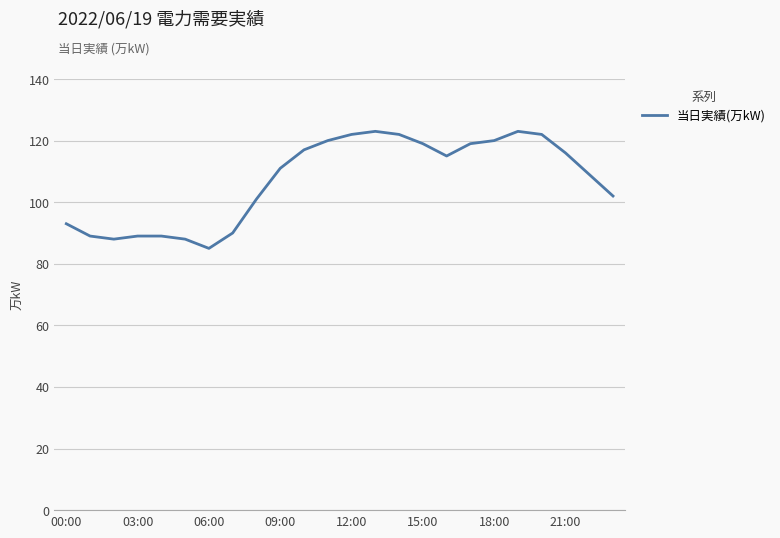

What is the greatest value displayed?

123